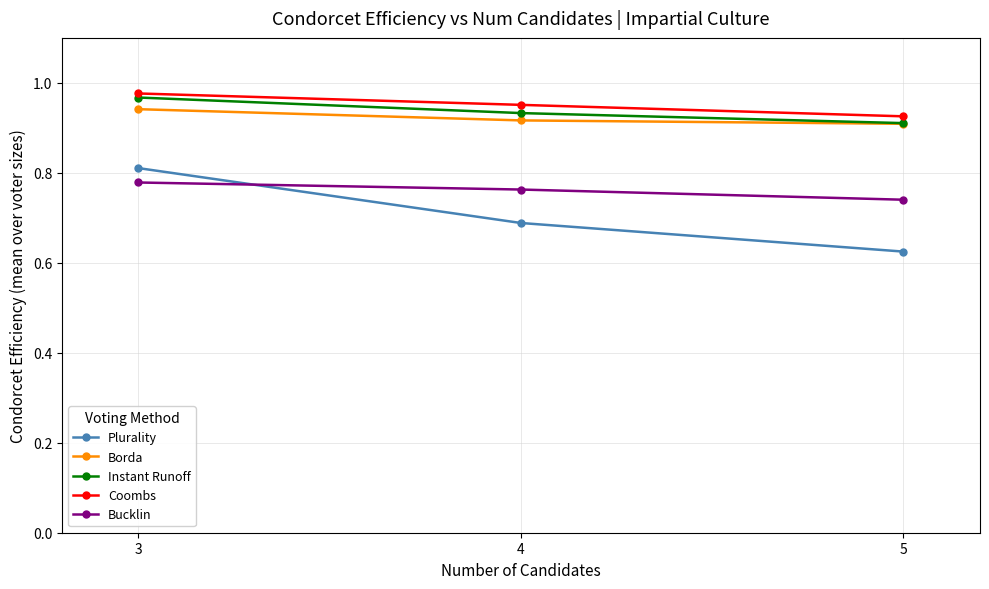

What is the total value across all series at 4?

4.3